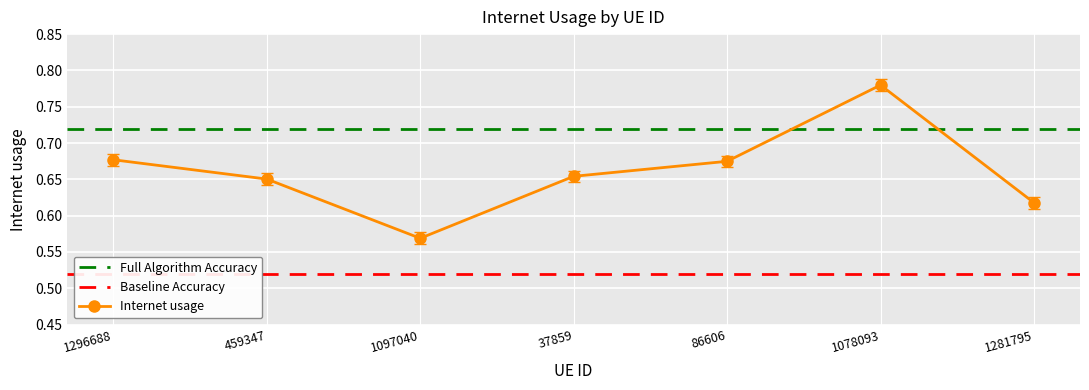

What is the value of the 6th point from the left?

0.8